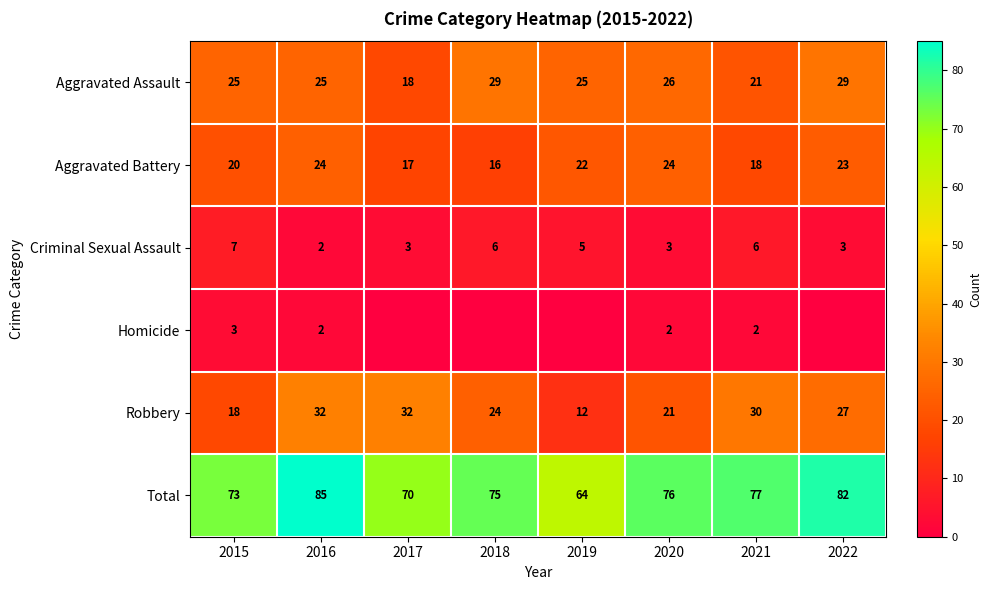

What is the difference between the highest and lowest values at 2021?

75